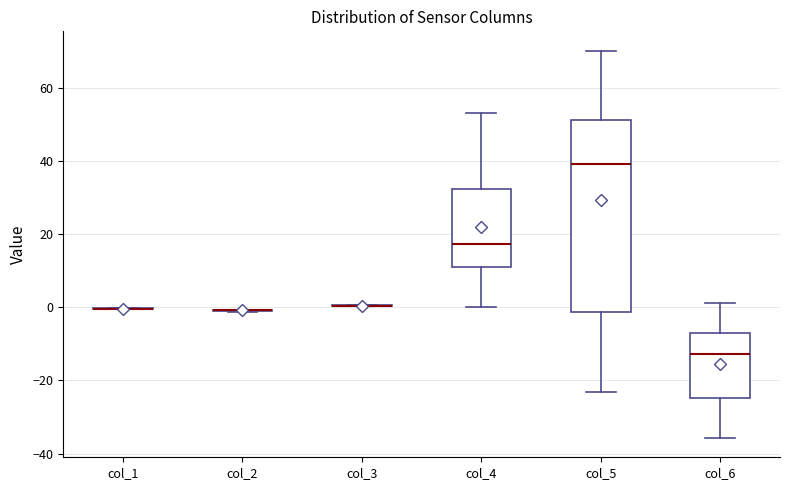

Where does the lower whisker of the box for col_6 end on the y-axis? The values are not printed on the chart, so give them approximately, as read against the axis.

-36